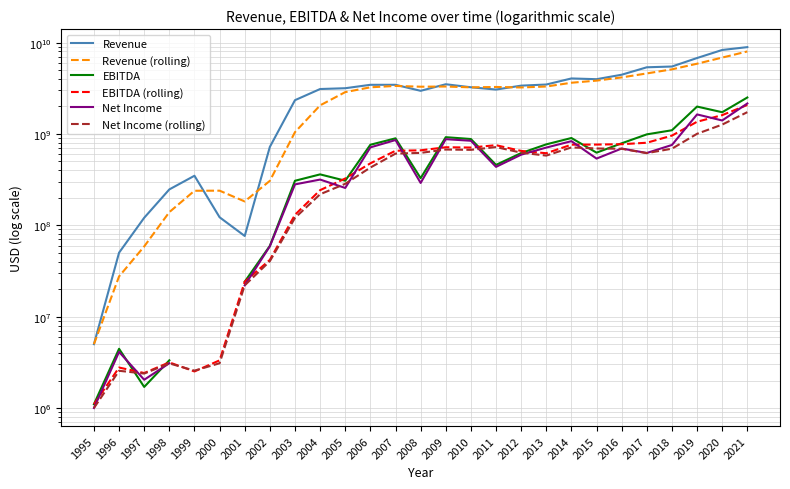

True or false: EBITDA (rolling) has a value of 130332666.7 at 2003.

True